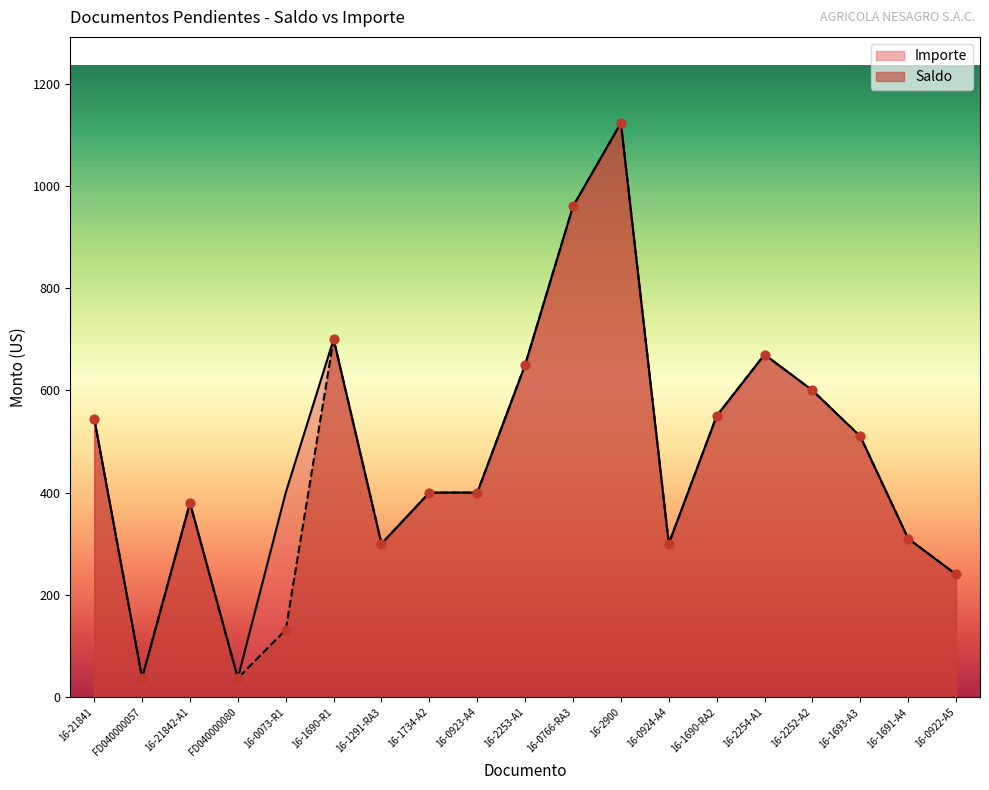

Which series has the largest total across all categories?

Importe